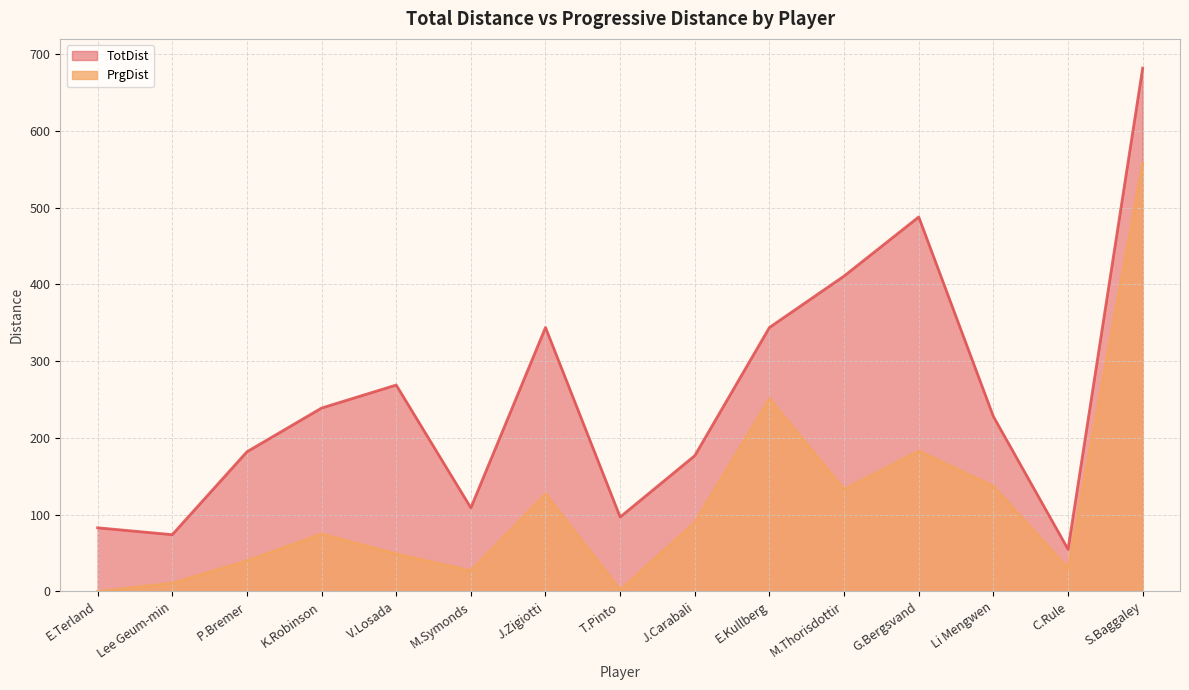

What is the total value across all series at K.Robinson?

314